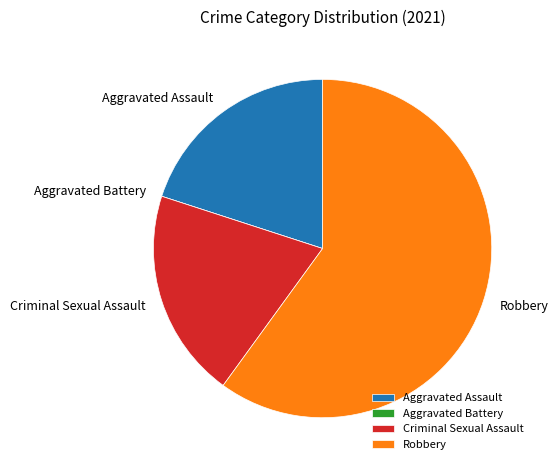

The Robbery slice represents 74% of the pie. True or false?

False